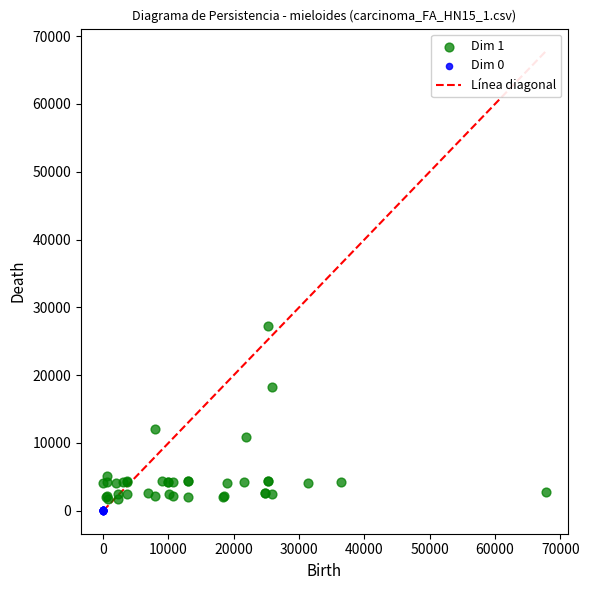

Which series has the widest spread of Y values?

Dim 1